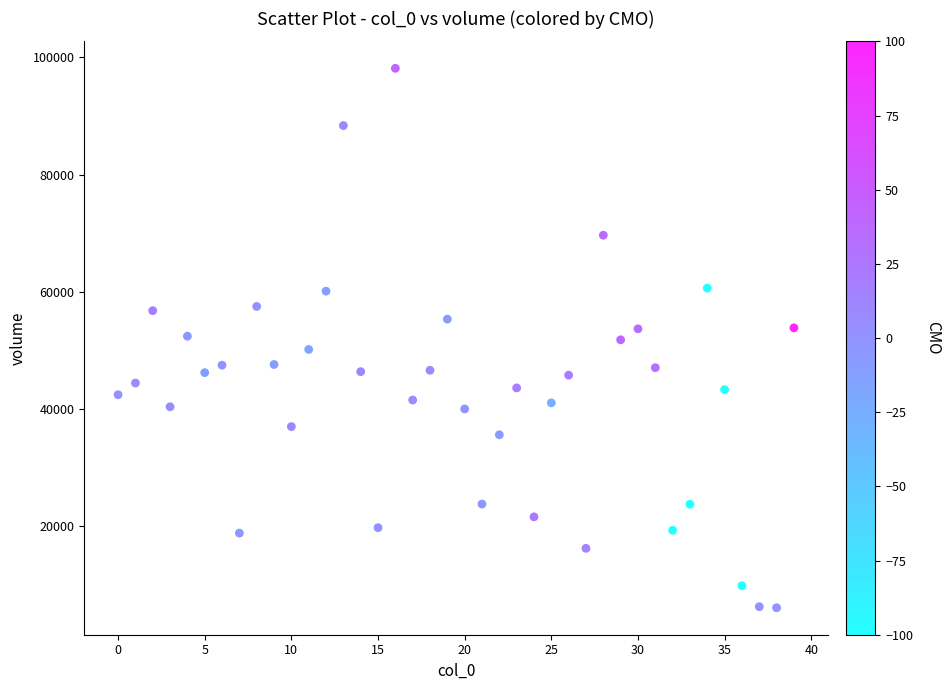

What is the range of Y values (max minus min)?

92145.4